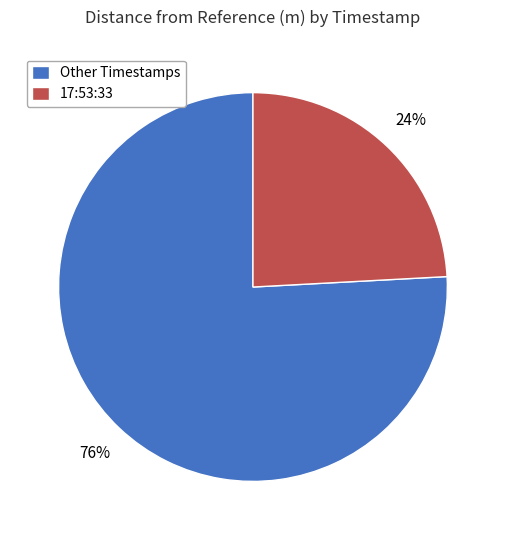

To the nearest percent, what is the combined percentage of 17:53:33 and Other Timestamps?

100%